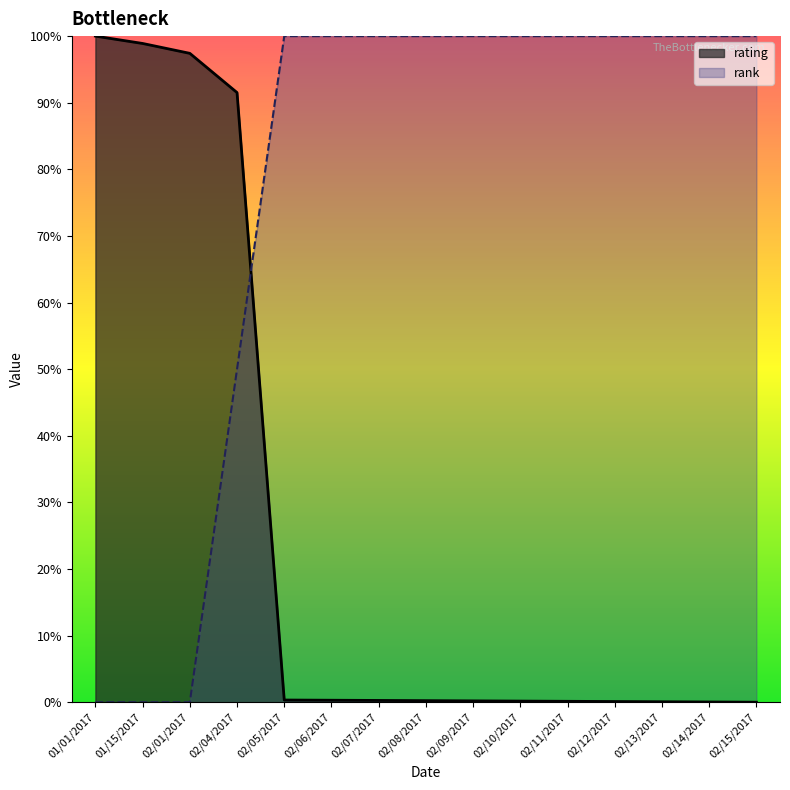

Is it true that rating equals 0.0 at 02/05/2017?

False